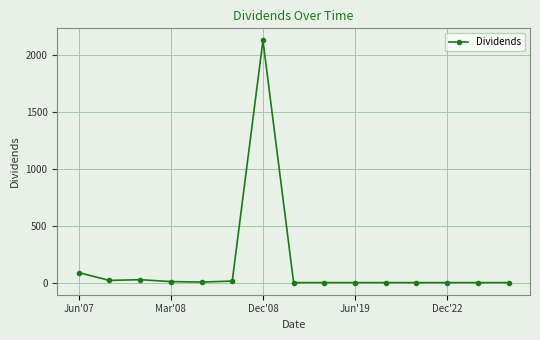

What is the greatest value displayed?

2127.0